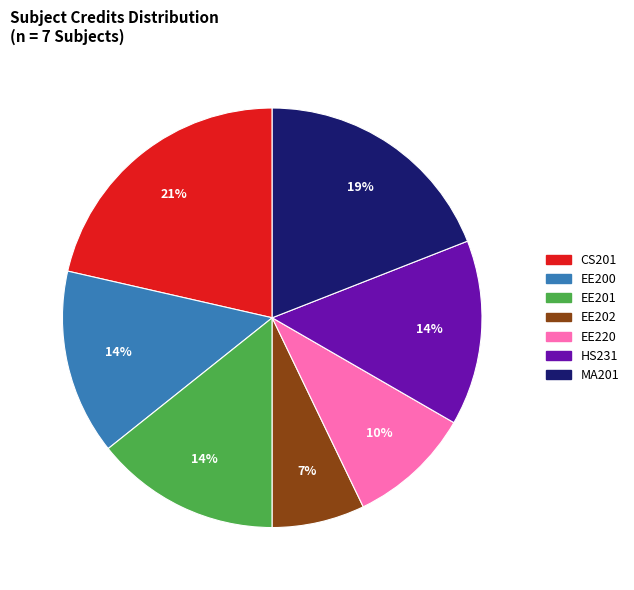

To the nearest percent, what is the difference between the largest and smallest slice percentages?

14%